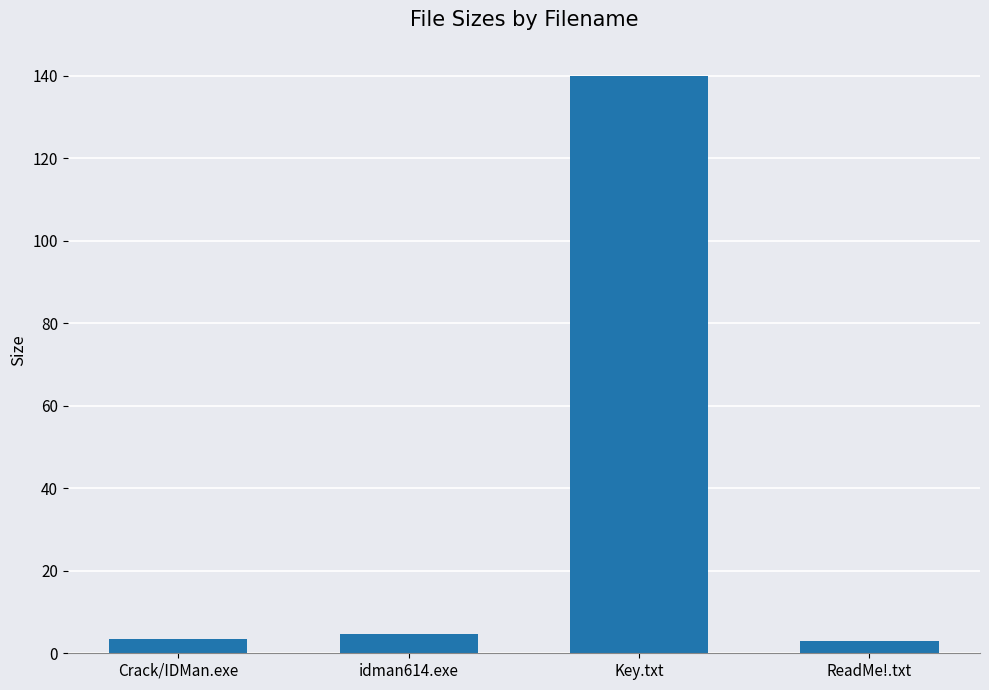

What is the value of the 4th bar from the left?

3.1